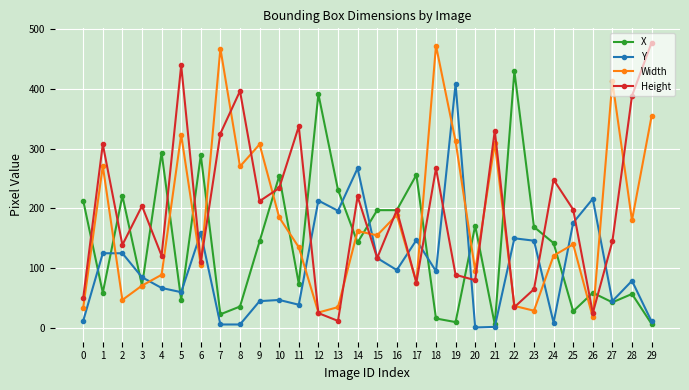

After their last crossing, which series has the higher values: Y or Width?

Width